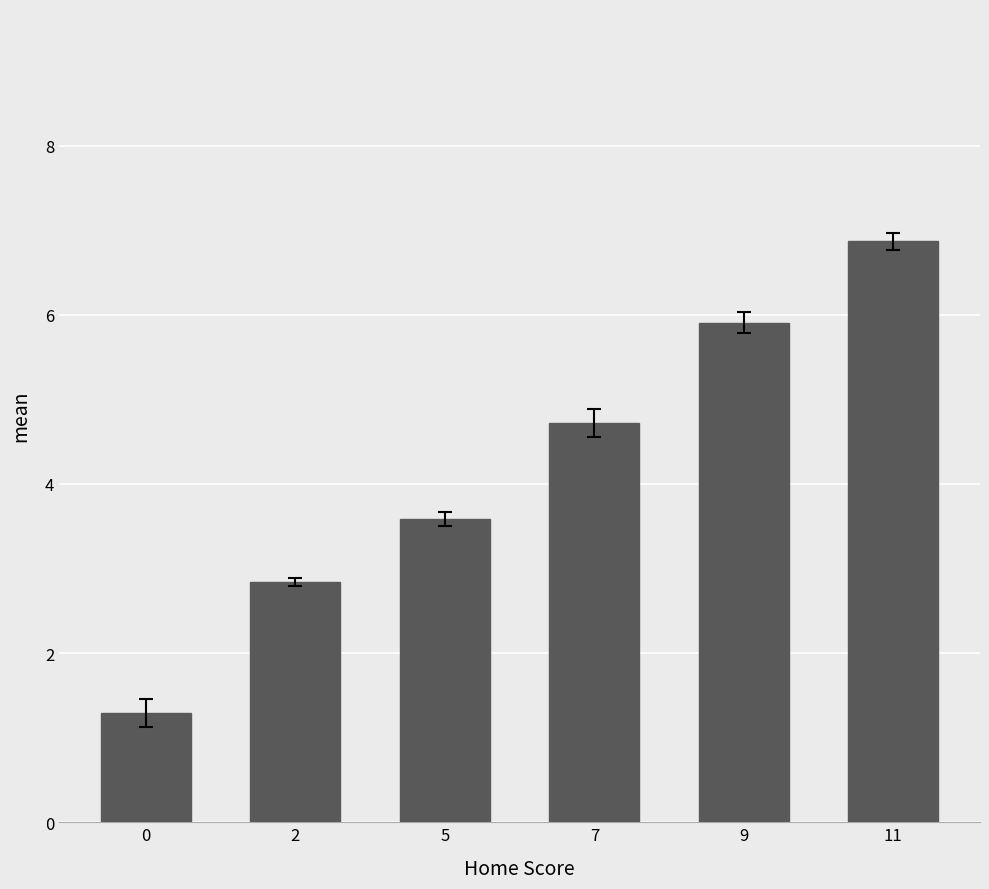

What is the sum of all values?

25.2